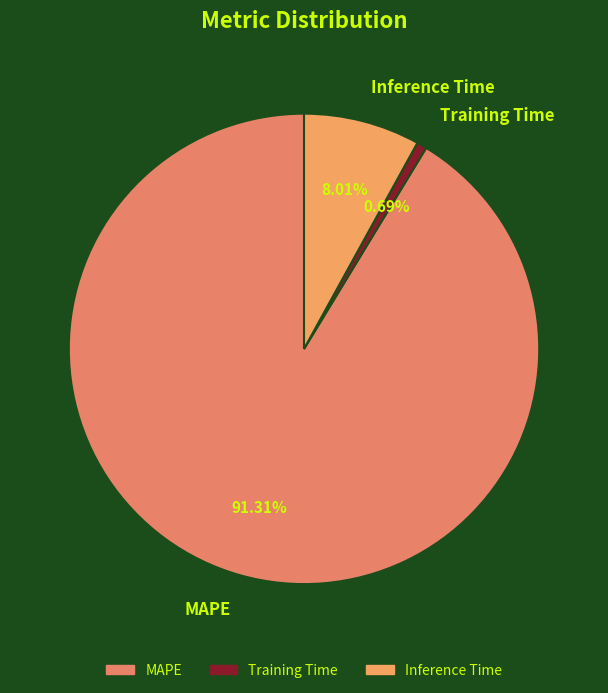

Which slice is the largest?

MAPE